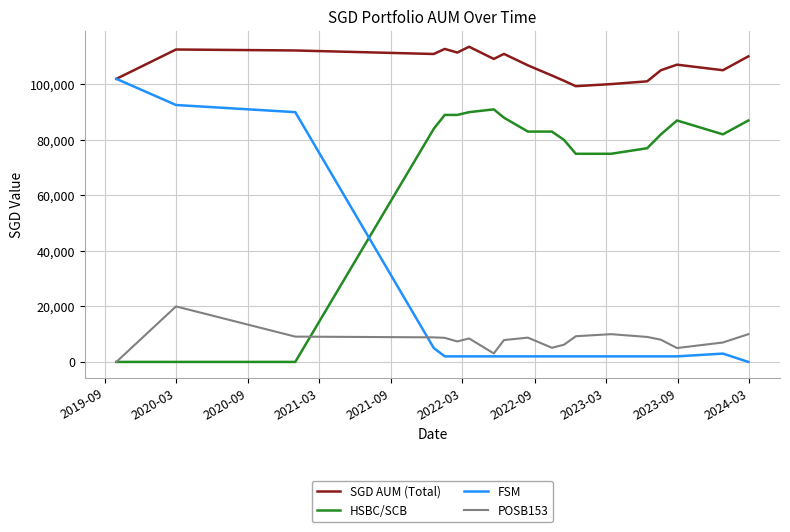

True or false: HSBC/SCB has more than 1 points higher than both neighbors.

True